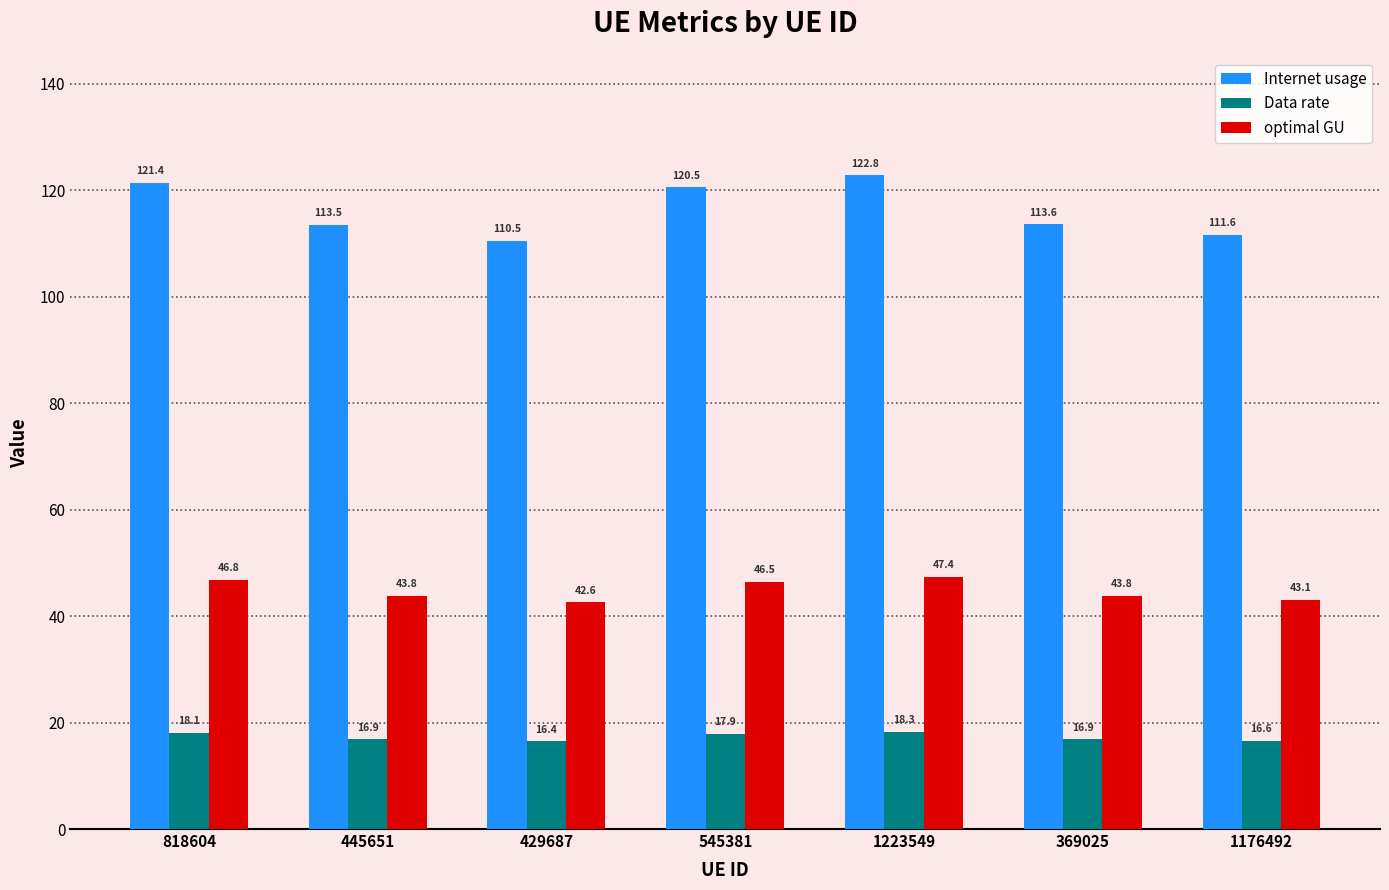

Is the value of Internet usage at 1223549 greater than the value of optimal GU at 445651?

Yes